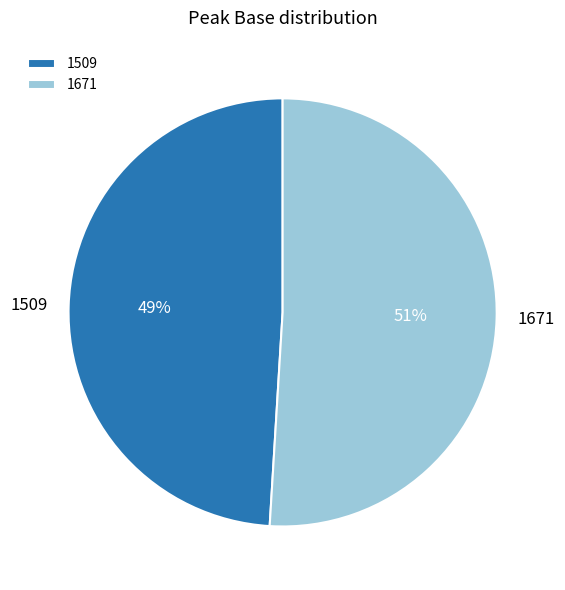

To the nearest percent, what percentage of the pie is 1671?

51%